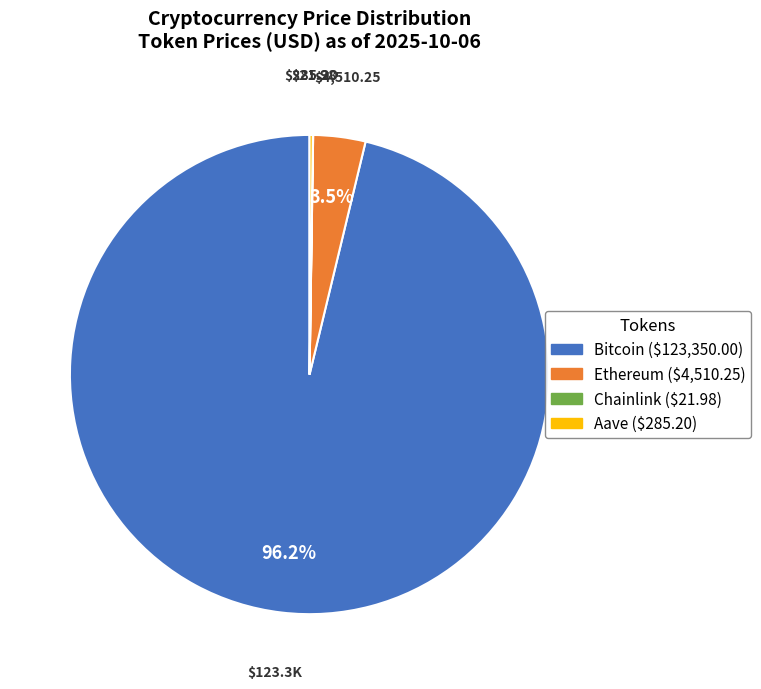

Between Bitcoin and Ethereum, which is larger?

Bitcoin